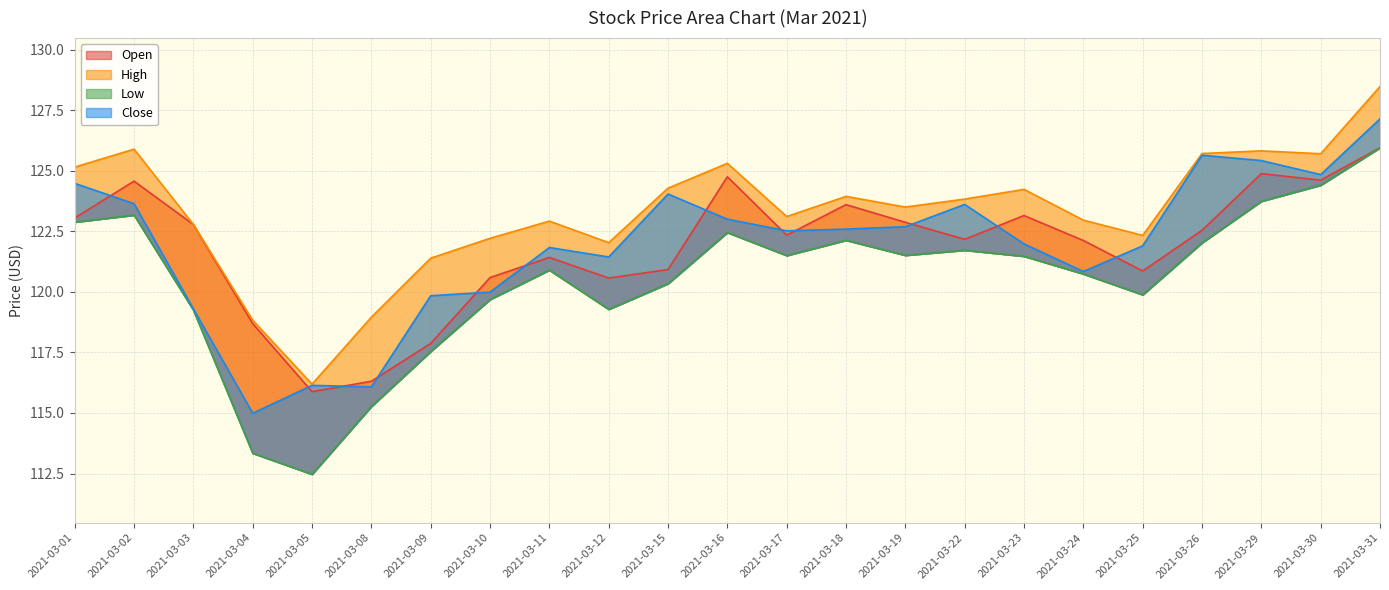

At which category is the sum across all series the highest?

2021-03-31